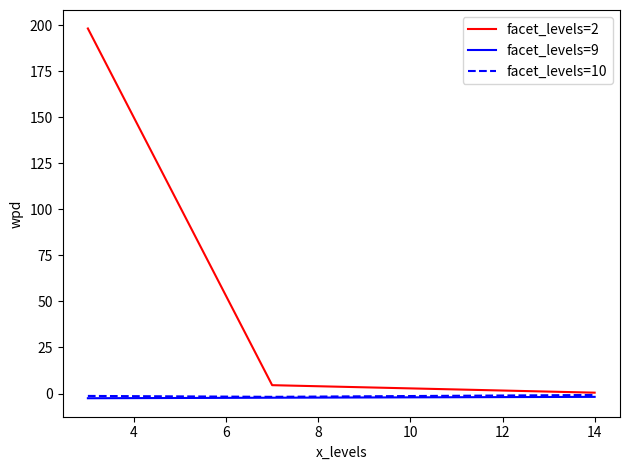

What is the greatest value displayed?

198.3